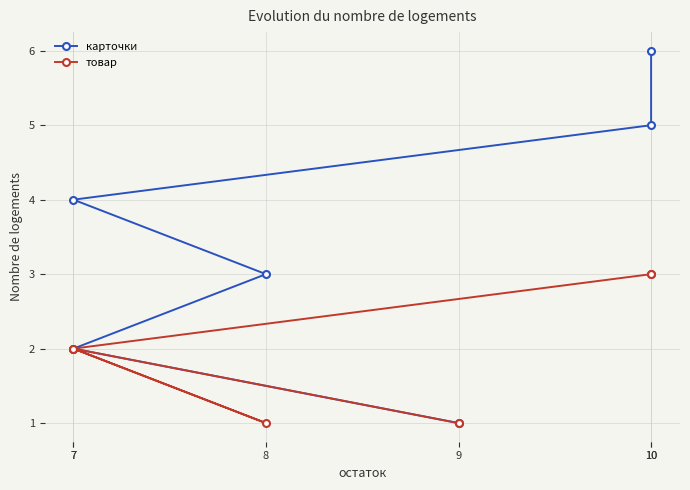

Which series has the widest spread of values?

карточки